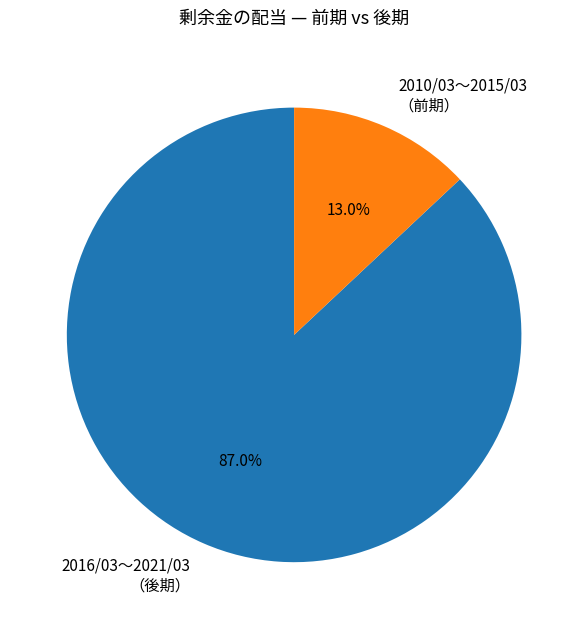

To the nearest percent, what is the average slice percentage?

50%